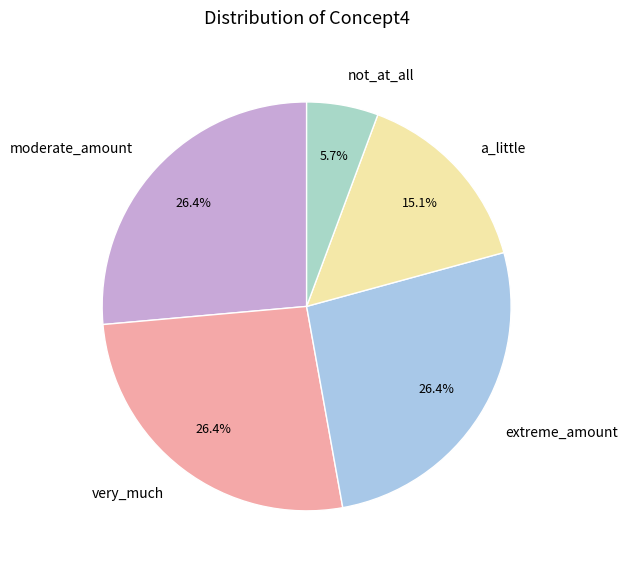

Count the number of slices in the pie.

5